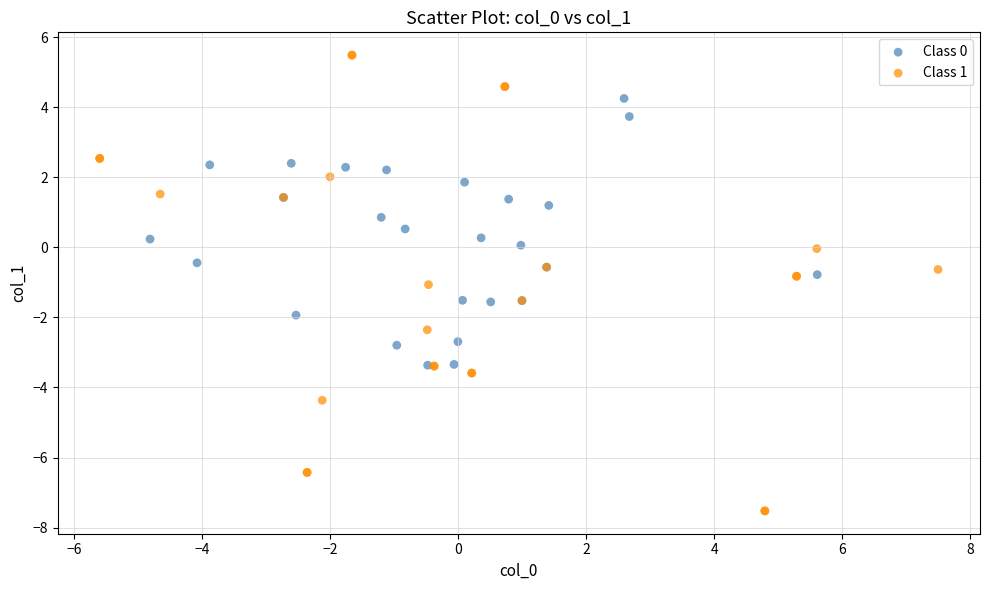

Which series has the widest spread of Y values?

Class 1